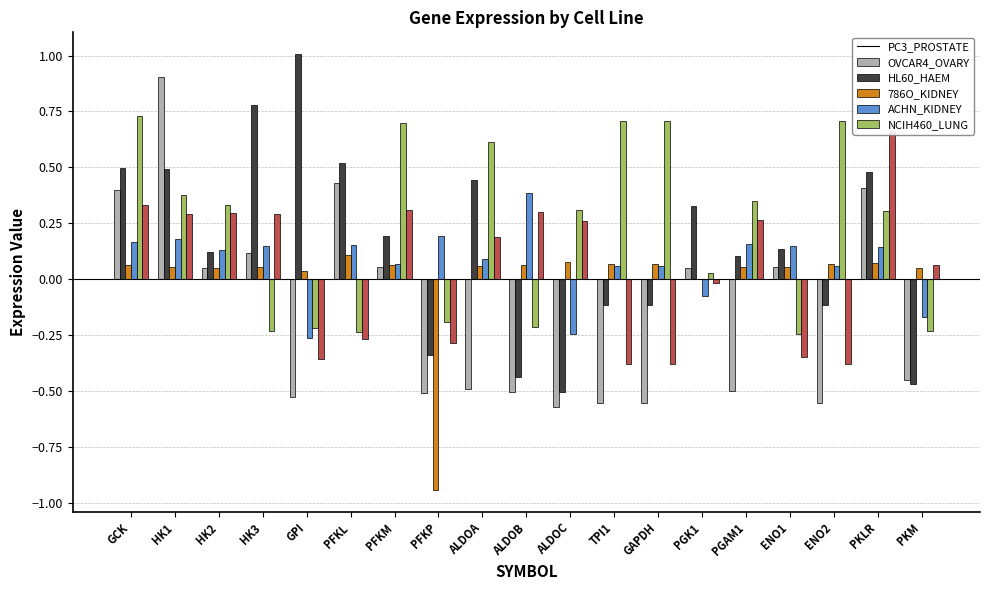

How many data points does each series have?

19